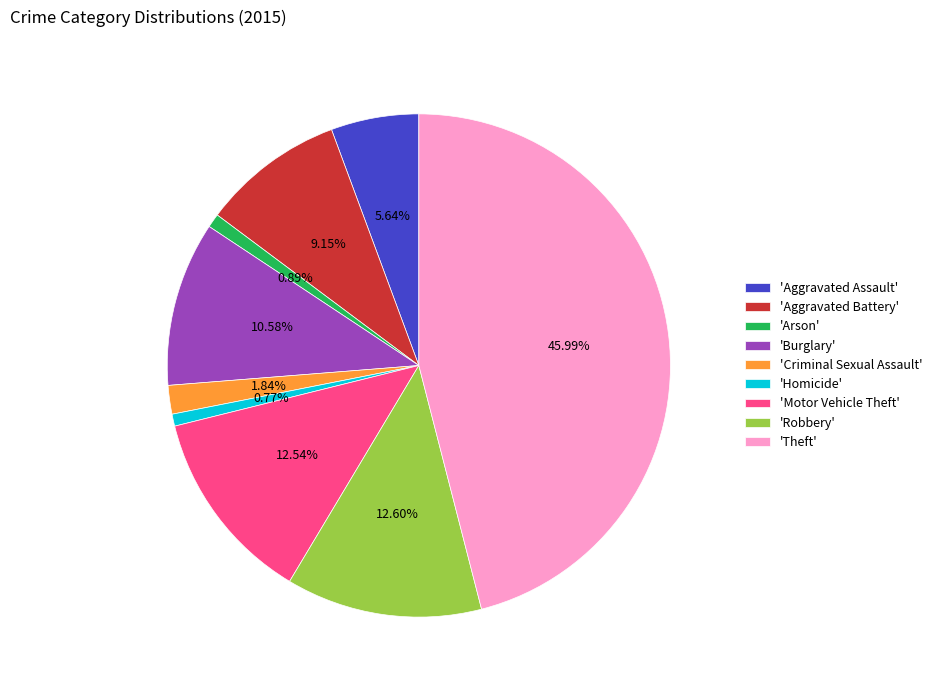

How many segments does this pie chart have?

9